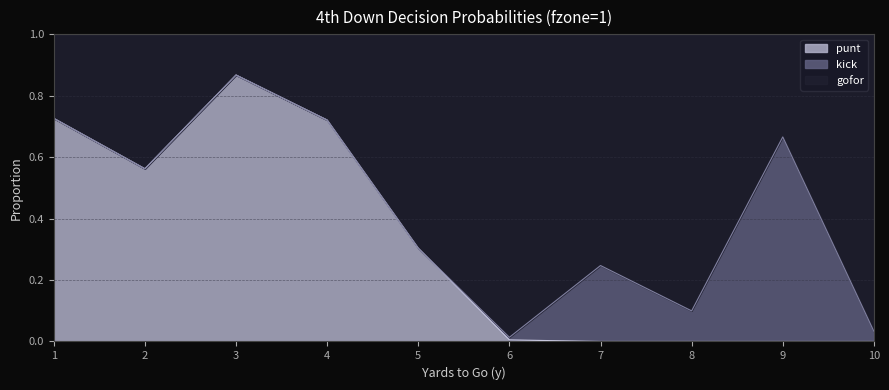

The value of punt at 6 is 0.0. True or false?

False